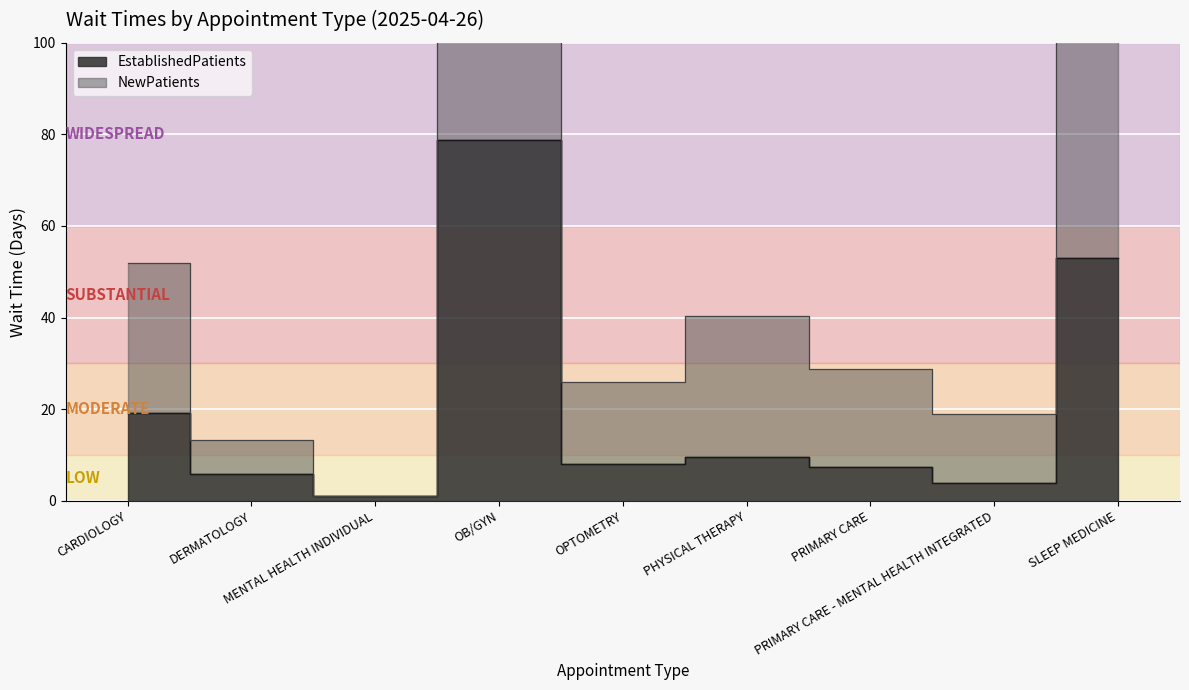

What is the average value?

20.7